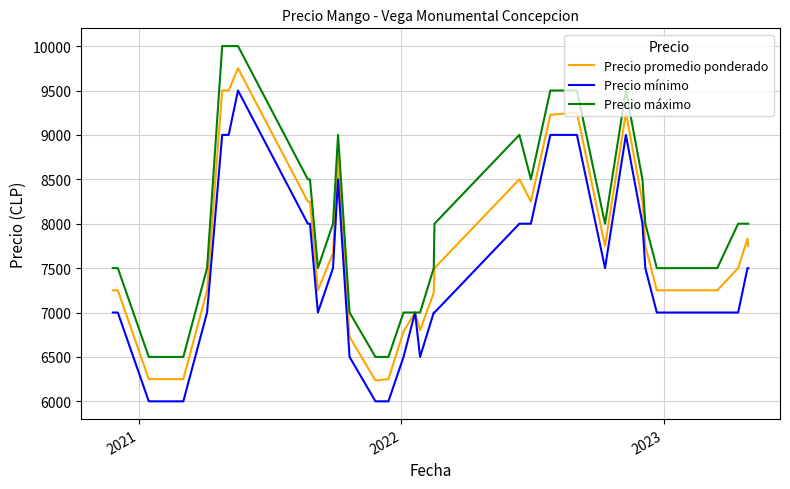

What is the difference between the second highest and second lowest values in the Precio mínimo series?

3000